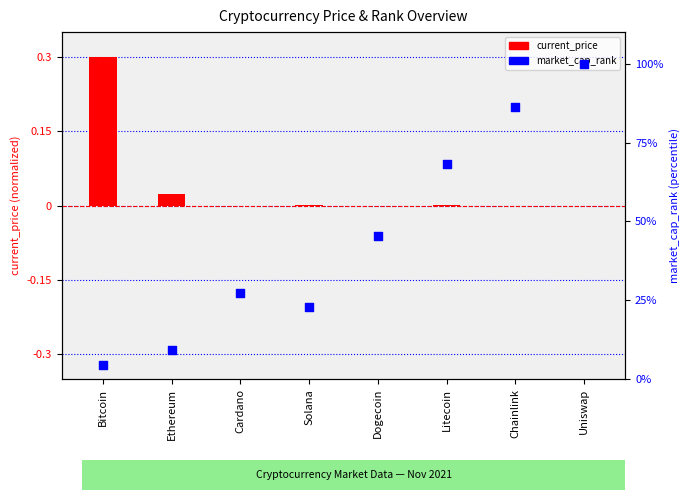

At which category is the sum across all series the highest?

Uniswap